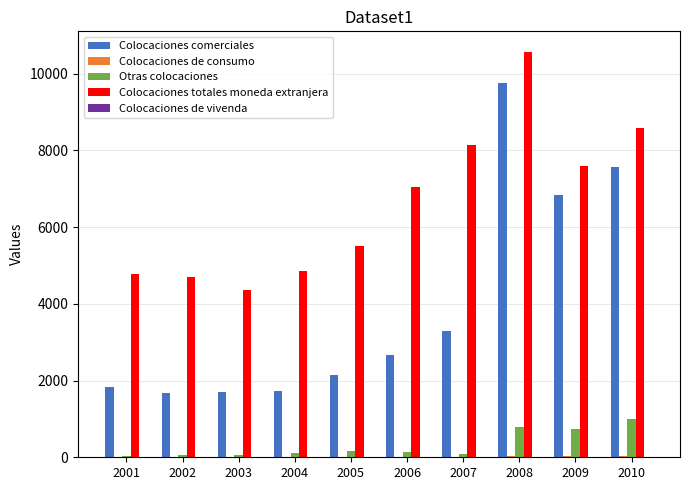

Which series changed the most between 2009 and 2010?

Colocaciones totales moneda extranjera